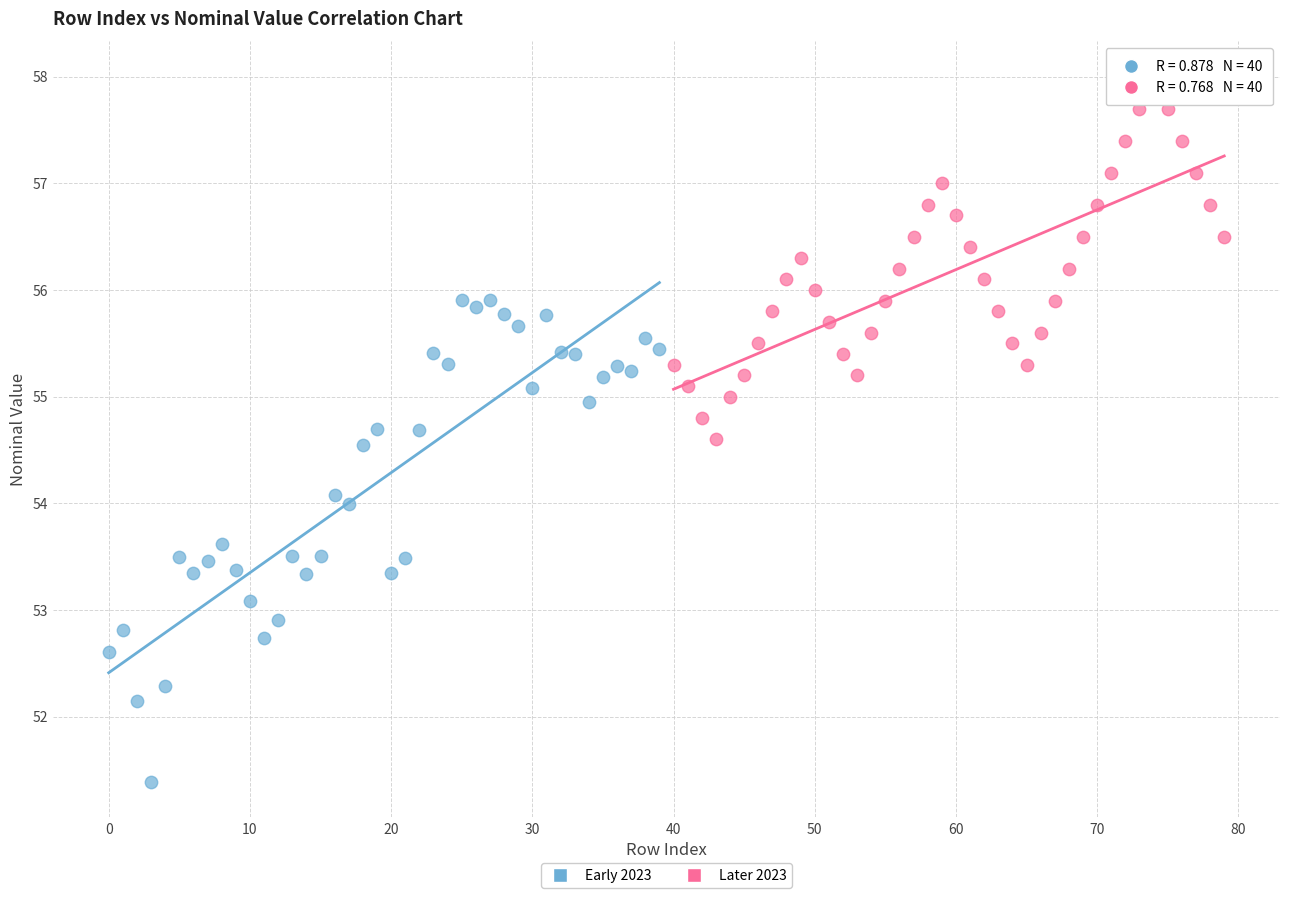

Which series reaches the minimum Y coordinate?

Early 2023